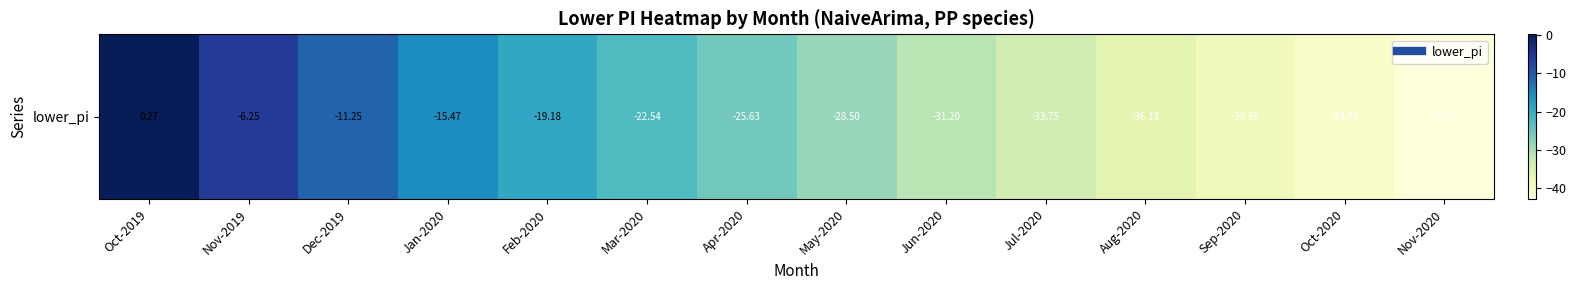

What is the average value?

-25.1